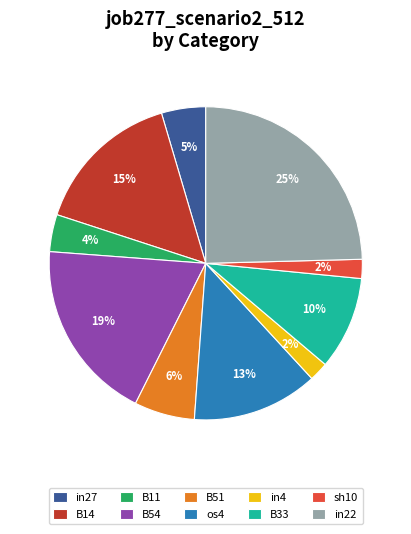

Count the number of slices in the pie.

10